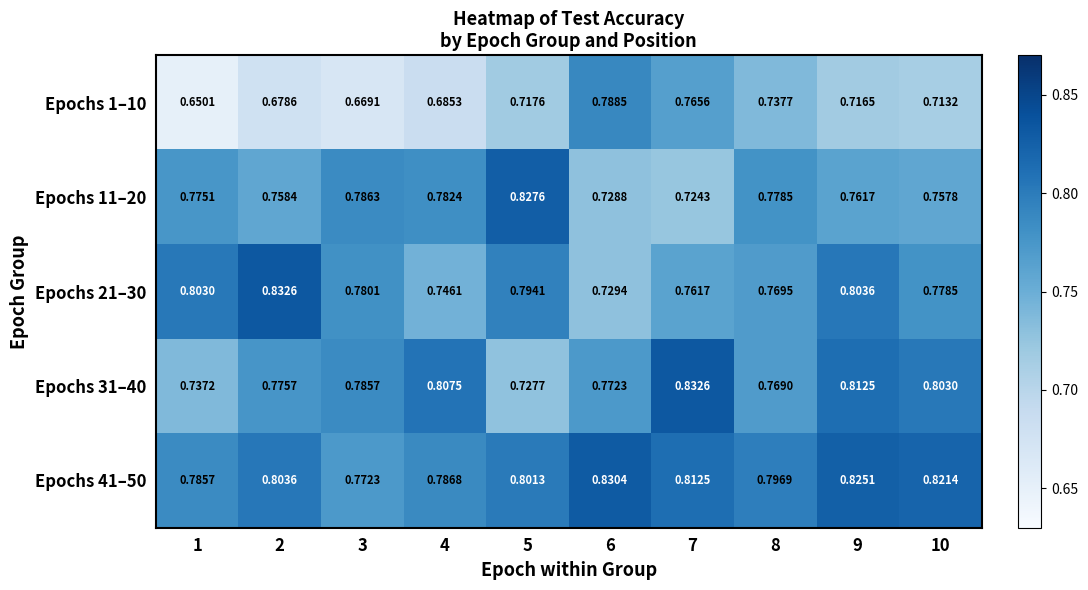

Is the value of Epochs 21–30 at 9 greater than the value of Epochs 1–10 at 10?

Yes